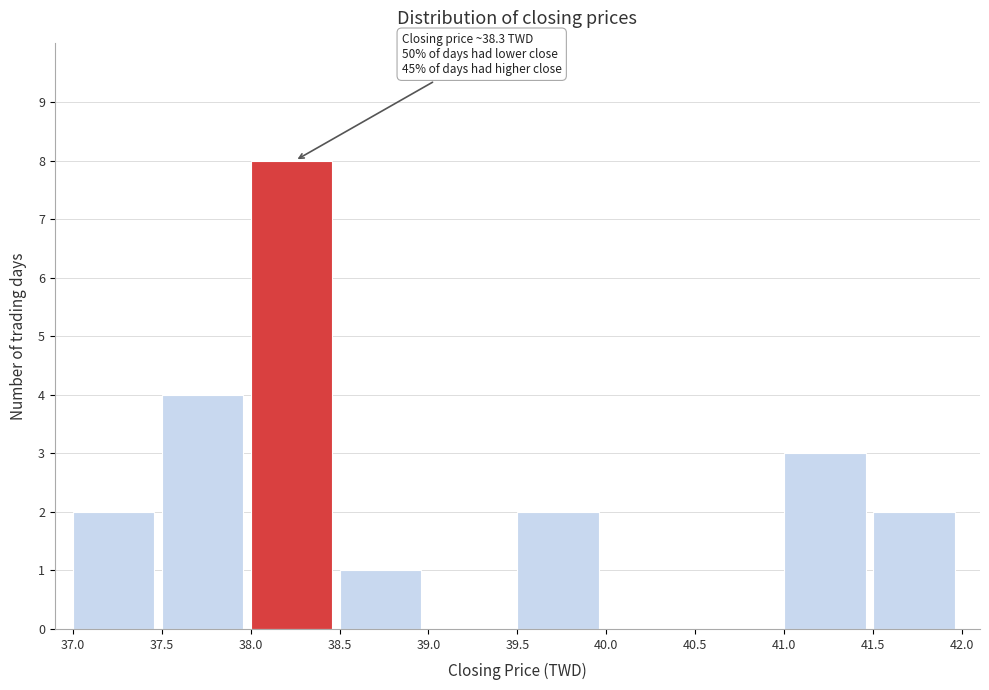

Which range on the x-axis has the tallest bar?

38.0 to 38.5